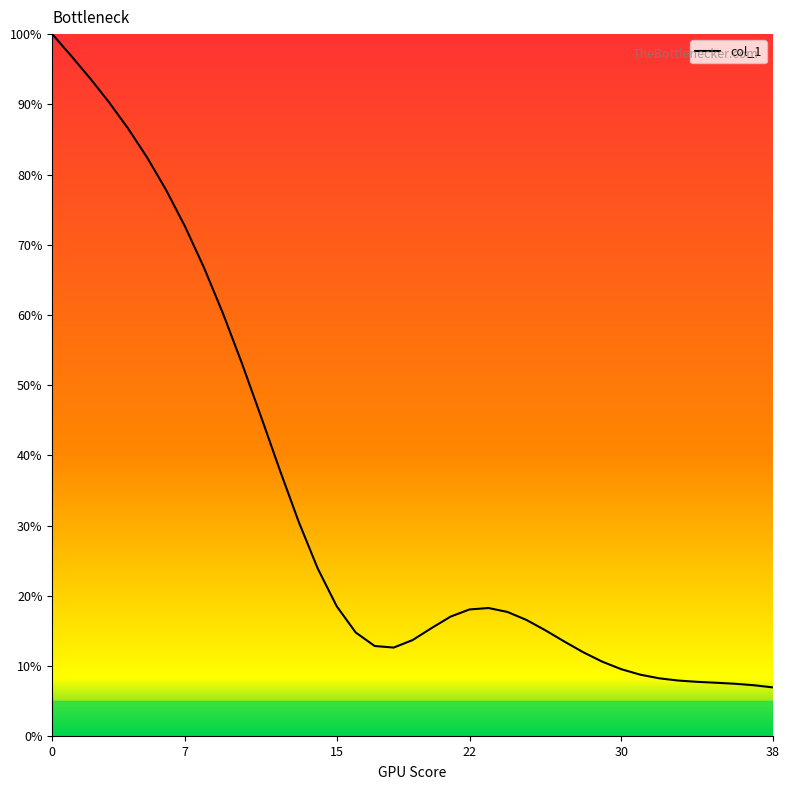

What is the difference between the maximum and minimum values?

93.0